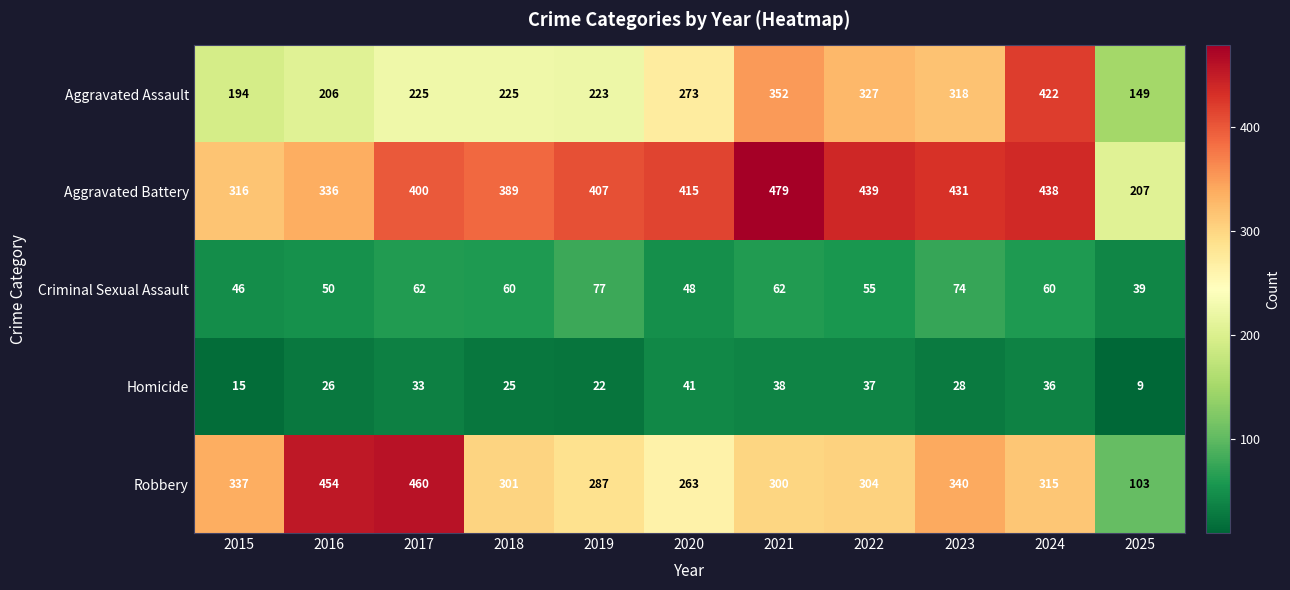

What is the average value of the Robbery series?

315